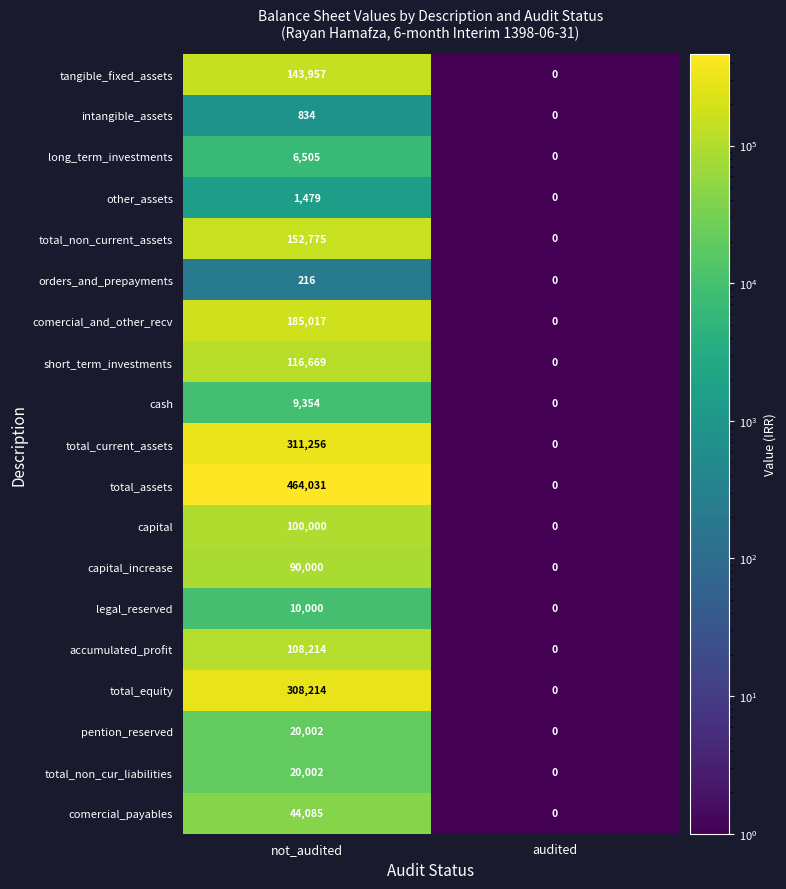

Which category has the lowest value in the other_assets series?

audited